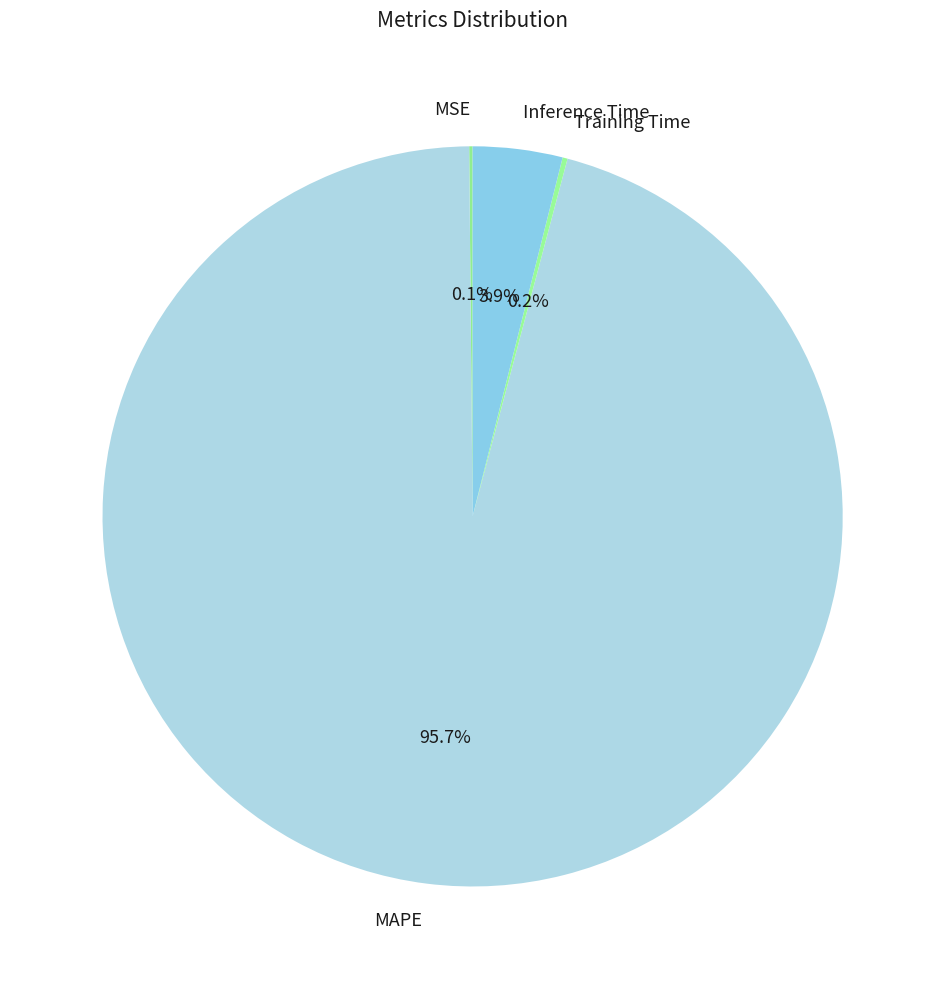

Do Inference Time and MAPE together represent more than half of the pie?

Yes